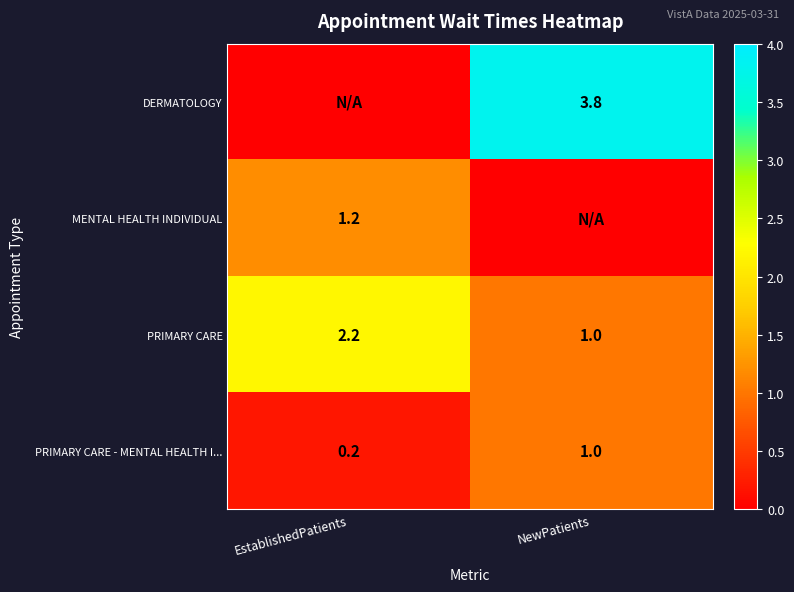

What is the highest value of the PRIMARY CARE - MENTAL HEALTH I... series?

1.0